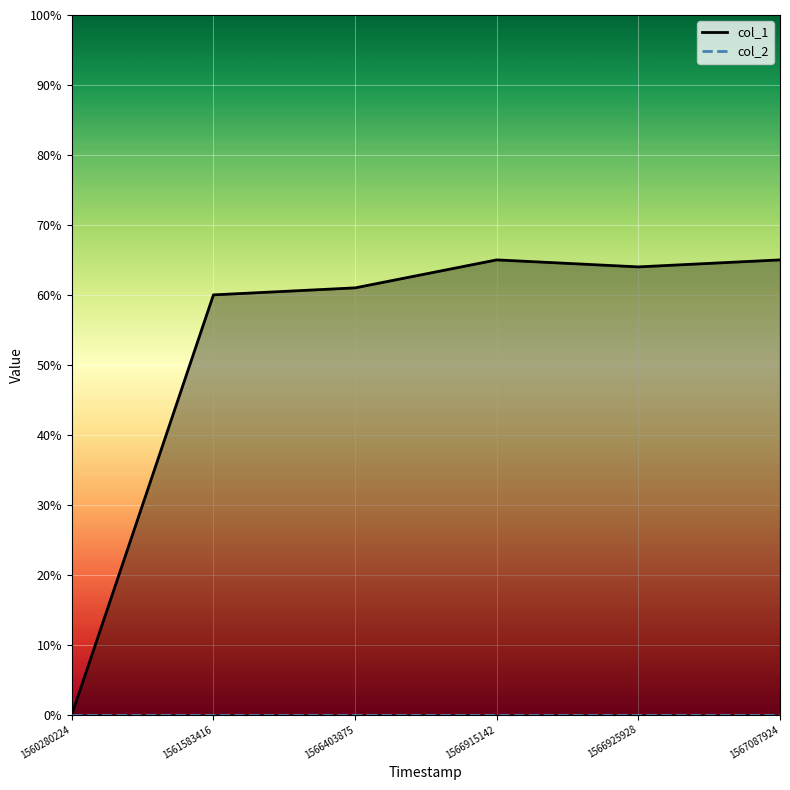

What value does the col_1 series have at 1567087924, to the nearest 5?

65